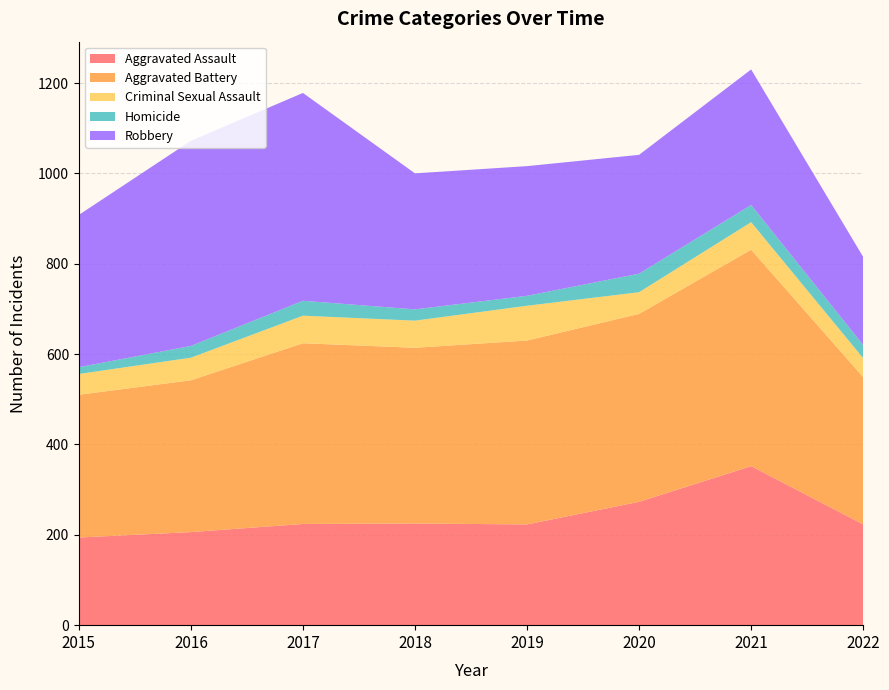

Reading left to right, extract all data points from this chart.

Aggravated Assault: 2015=194	2016=206	2017=224	2018=225	2019=223	2020=273	2021=352	2022=223
Aggravated Battery: 2015=316	2016=336	2017=400	2018=389	2019=407	2020=416	2021=479	2022=326
Criminal Sexual Assault: 2015=46	2016=50	2017=61	2018=60	2019=77	2020=48	2021=61	2022=42
Homicide: 2015=15	2016=26	2017=33	2018=25	2019=22	2020=41	2021=38	2022=29
Robbery: 2015=337	2016=454	2017=460	2018=301	2019=287	2020=263	2021=300	2022=195